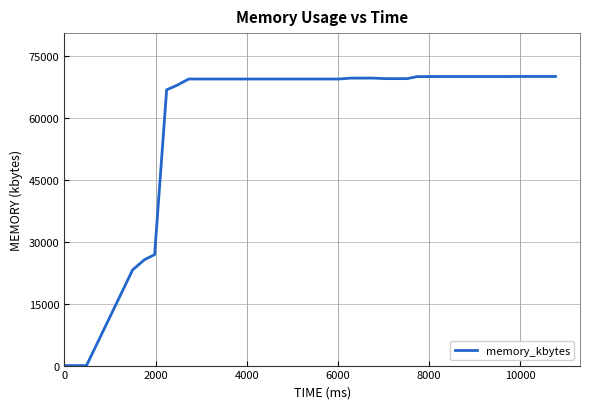

How many distinct data groups are displayed?

1